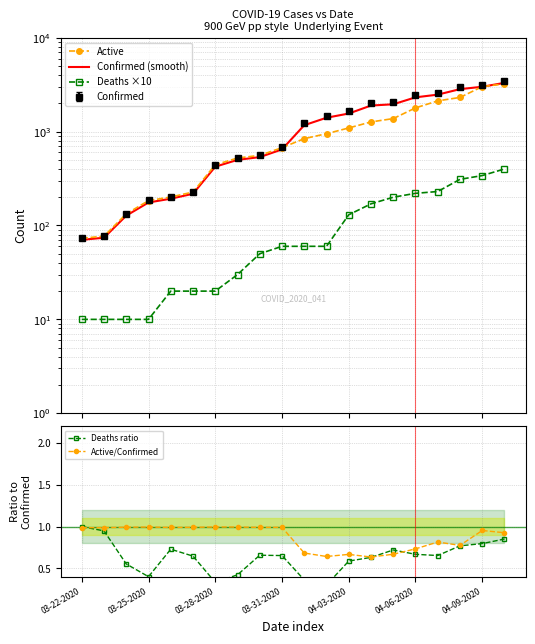

True or false: Active and Deaths ratio intersect in this chart.

False